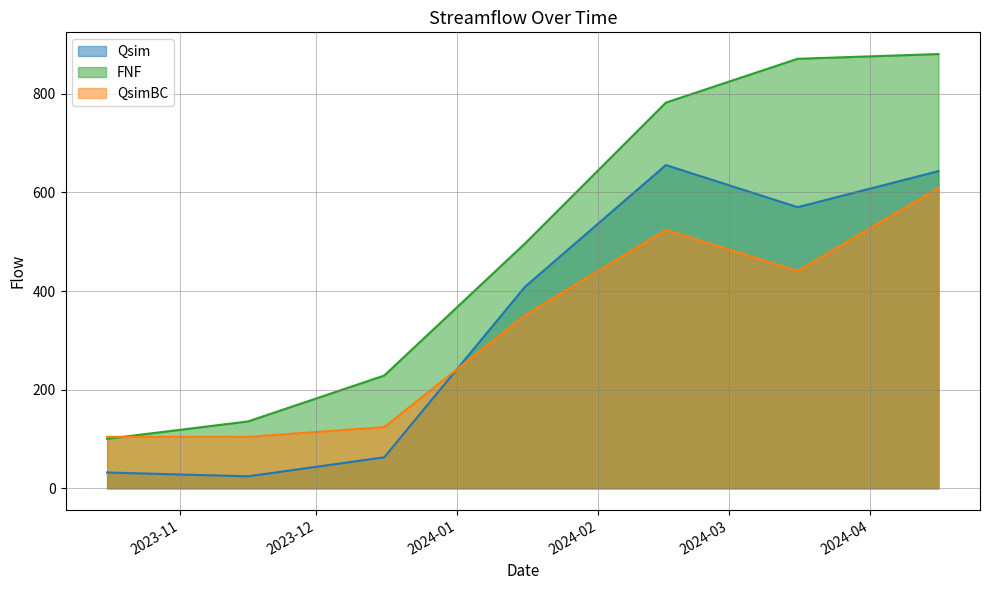

Which series changed the most between 2023-10-16 and 2024-02-16?

FNF